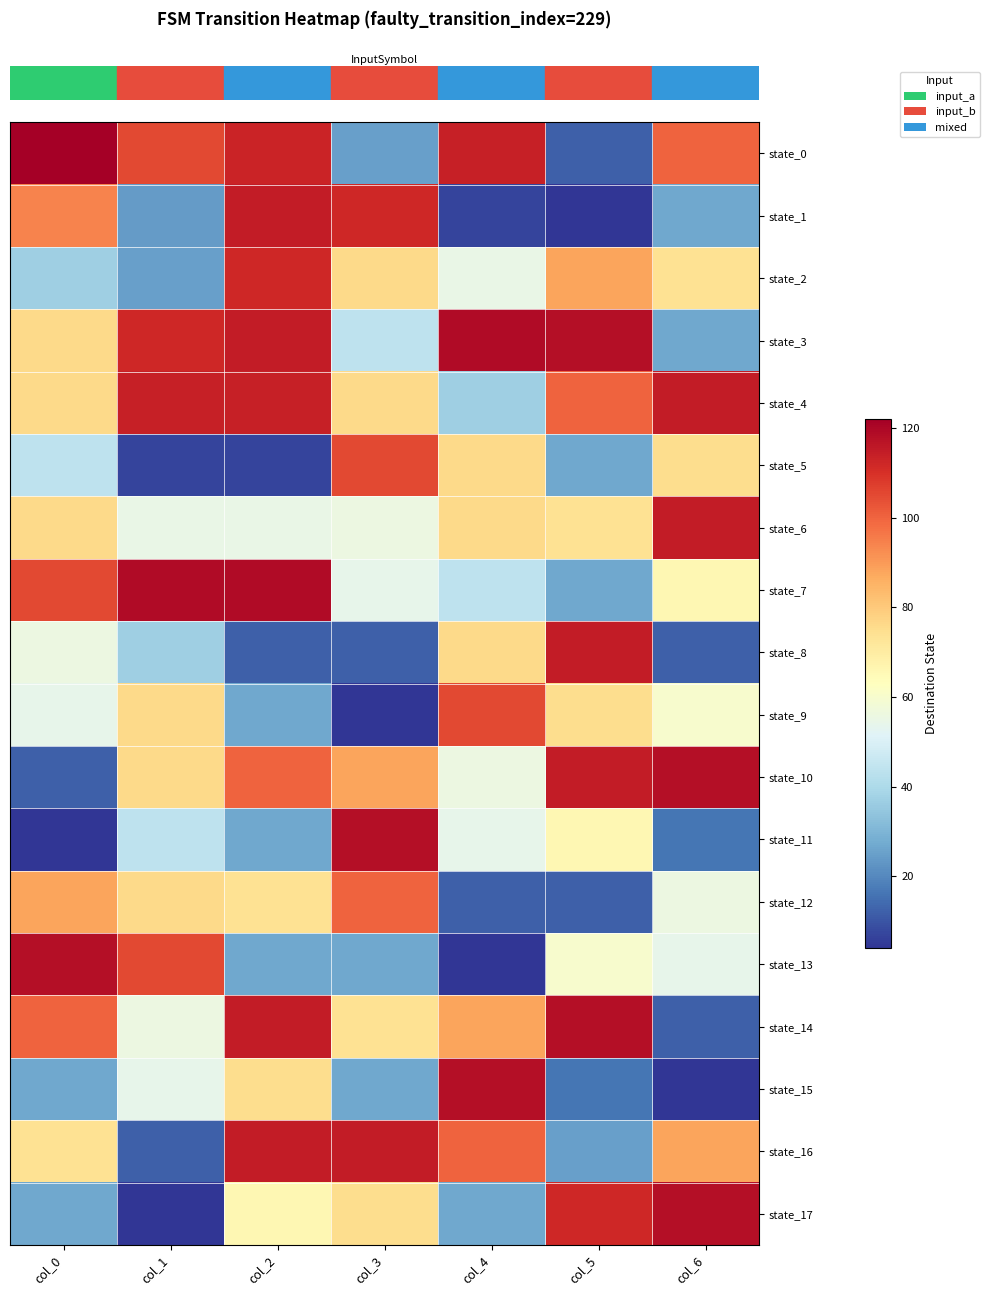

At which category does the chart reach its minimum across all series?

col_5